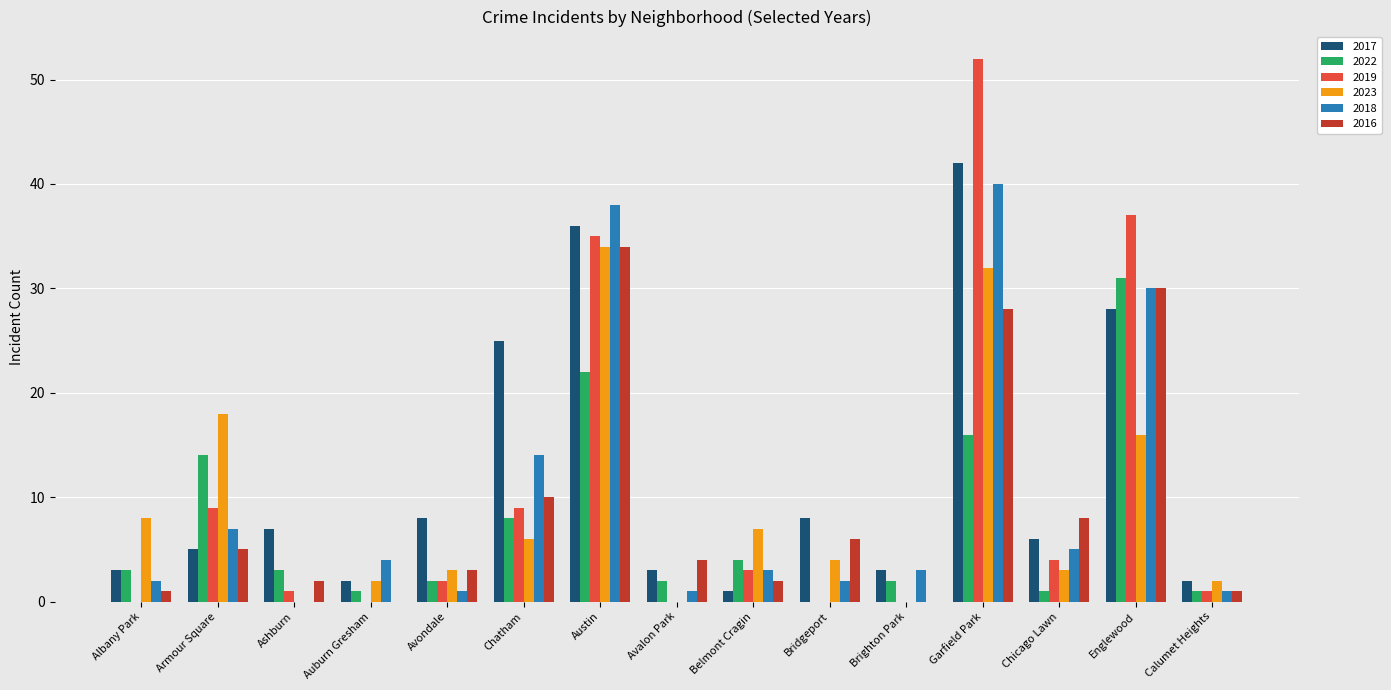

What is the sum of all 2016 values?

134